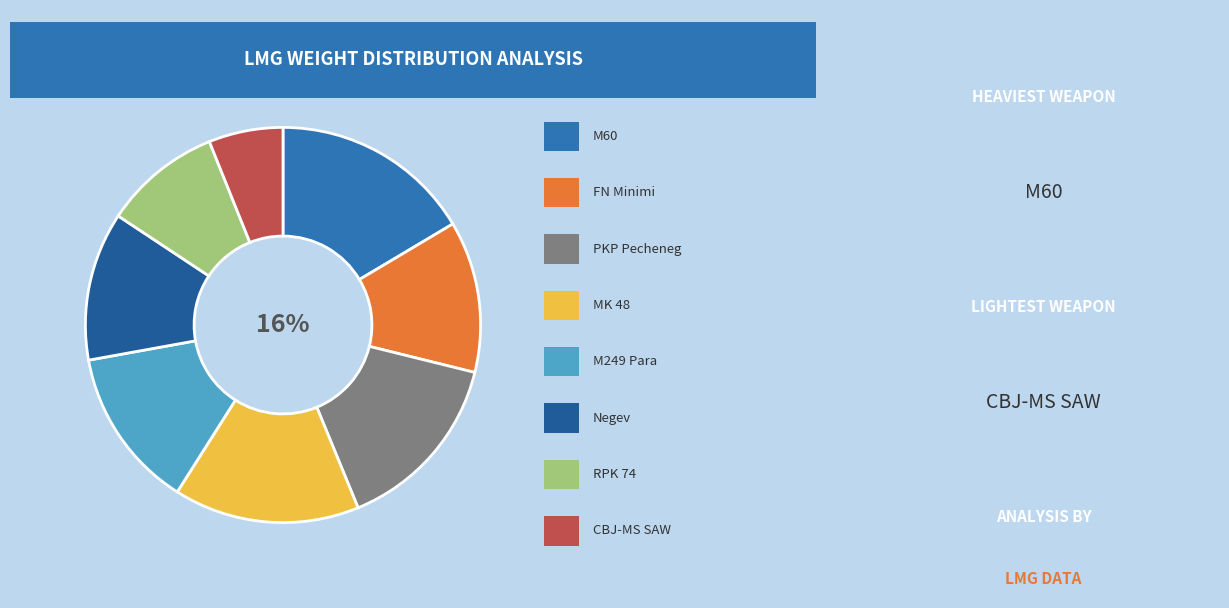

Count the number of slices in the pie.

8